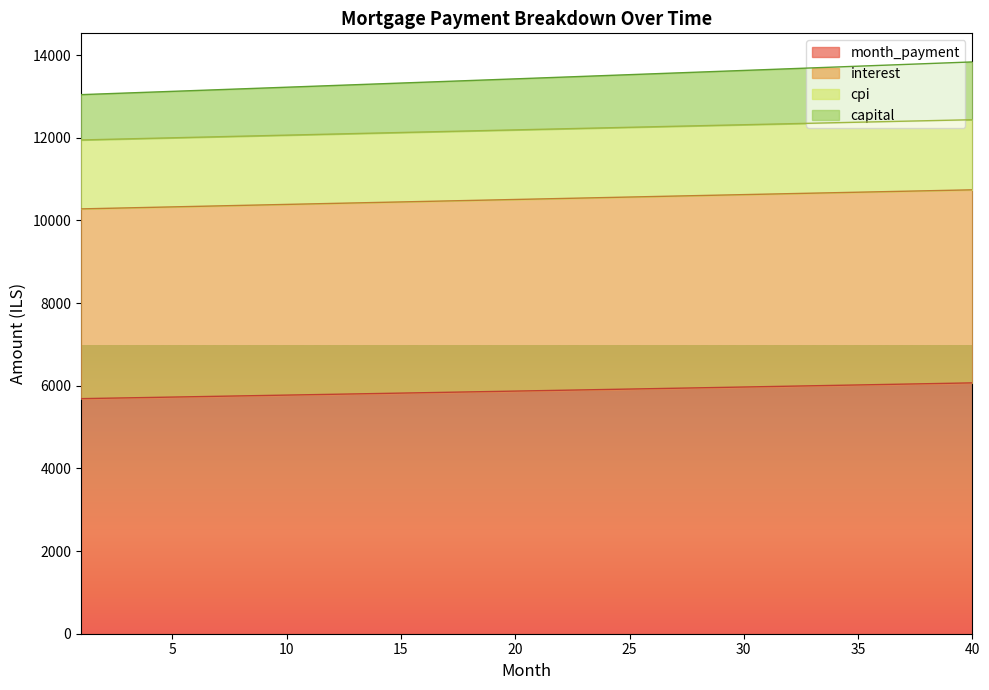

What is the lowest value of the month_payment series?

5687.4